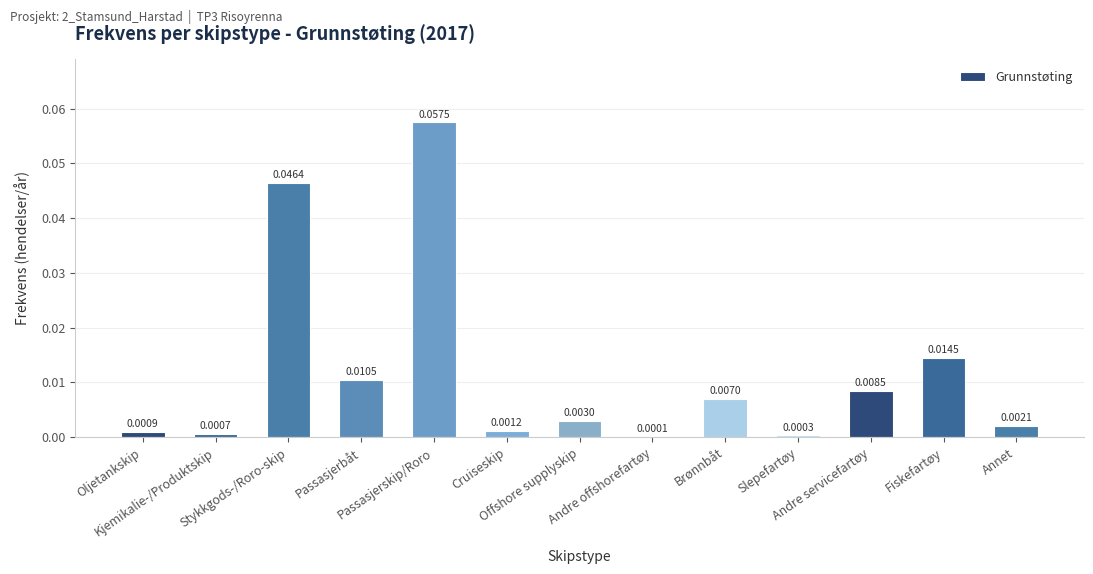

What is the maximum value shown in the chart?

0.1